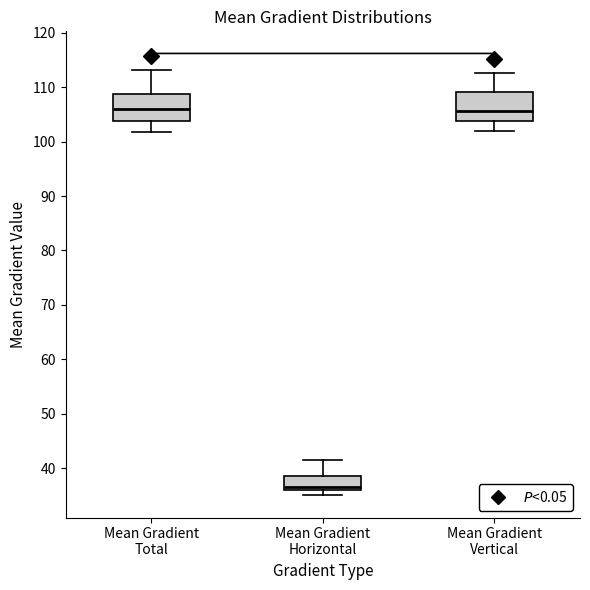

Reading left to right, transcribe this box plot: for each box, give where its median line is, the range the box spans, and where its two whiskers end, as read against the y-axis. The values are not printed on the chart, so give them approximately, as read against the axis.

Mean Gradient Total: median 106, box 104 to 109, whiskers 102 to 113
Mean Gradient Horizontal: median 37, box 36 to 39, whiskers 35 to 41
Mean Gradient Vertical: median 106, box 104 to 109, whiskers 102 to 113